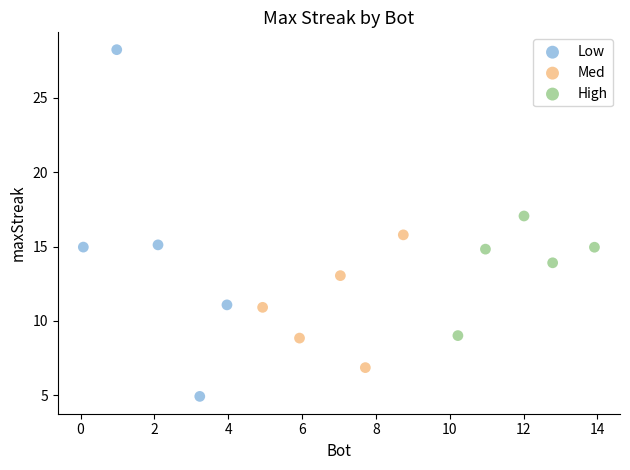

Which series reaches the maximum Y coordinate?

Low